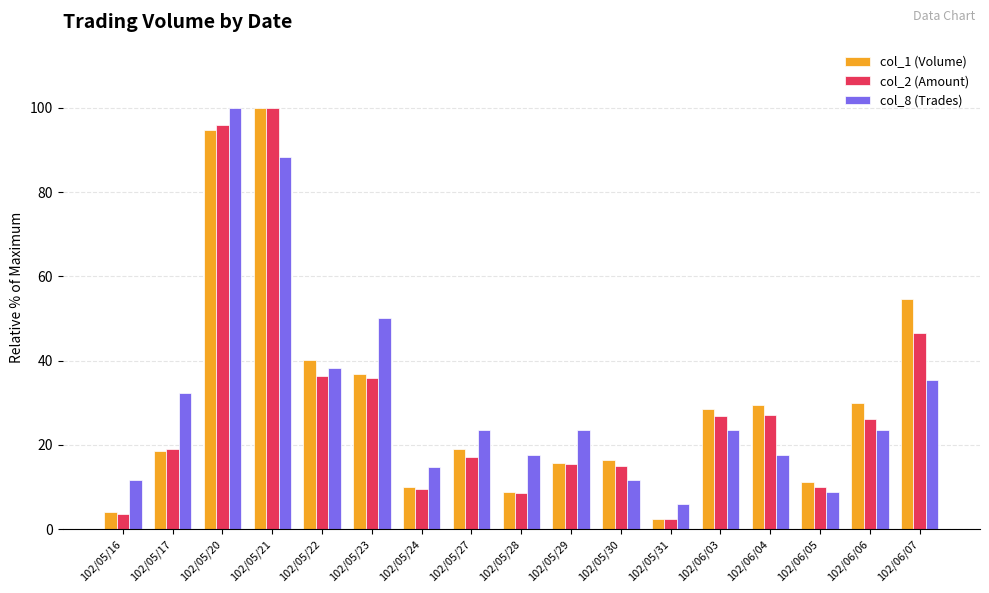

What is the difference between the col_1 (Volume) values at 102/05/21 and 102/05/29?

84.4